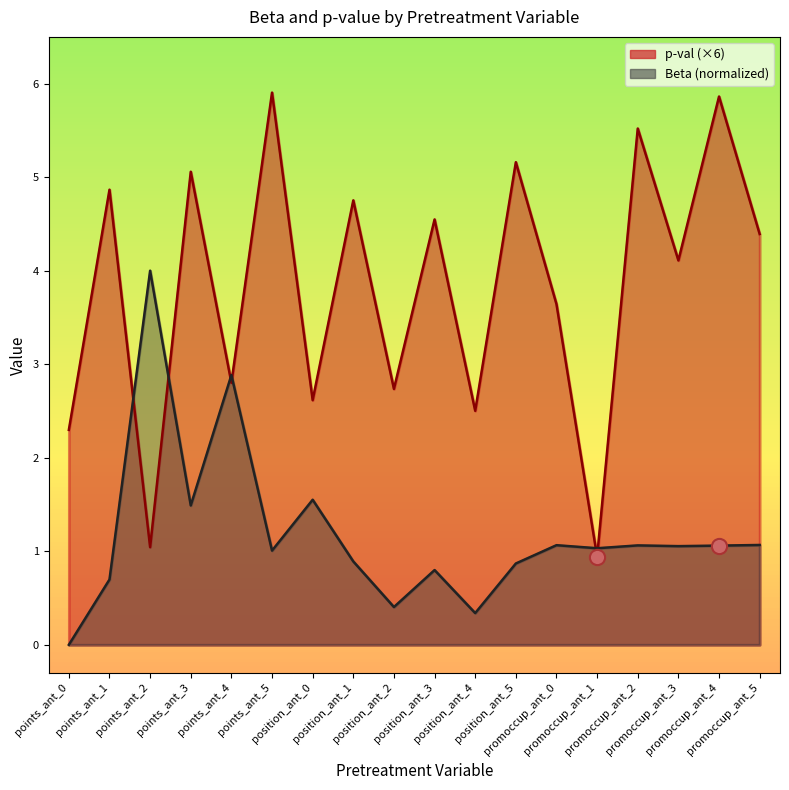

Which series has the largest total across all categories?

p-val